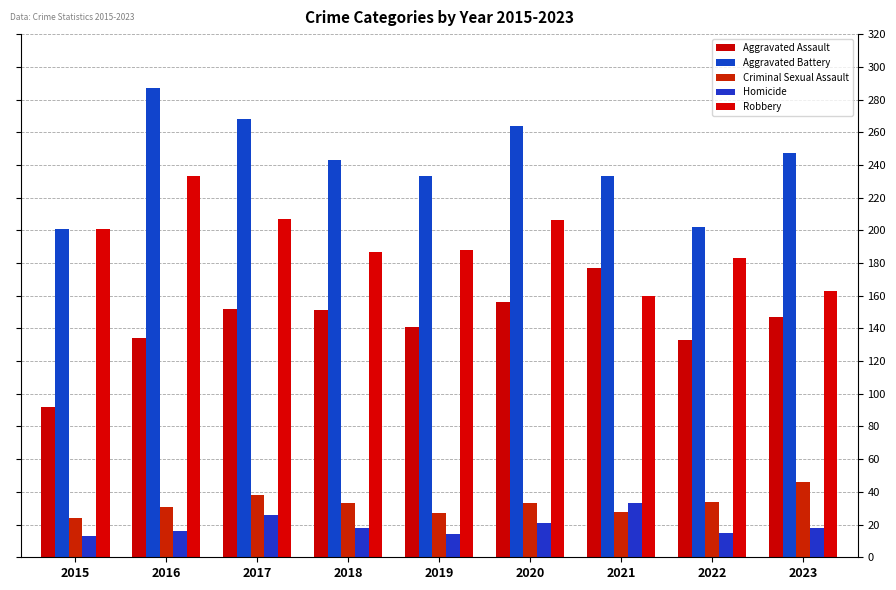

How many groups of bars are there?

9